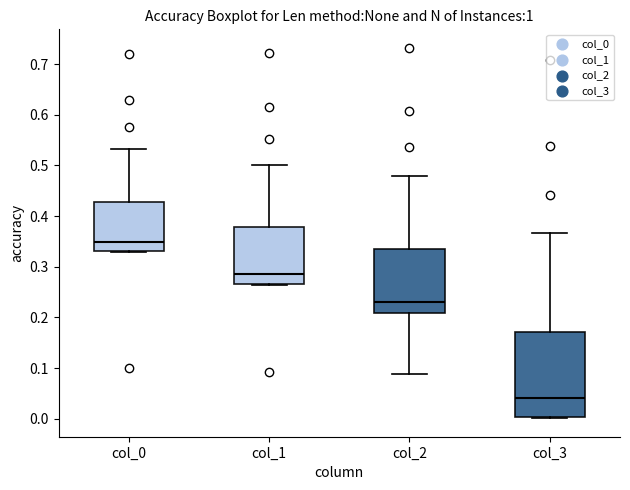

Reading left to right, transcribe this box plot: for each box, give where its median line is, the range the box spans, and where its two whiskers end, as read against the y-axis. The values are not printed on the chart, so give them approximately, as read against the axis.

col_0: median 0.35, box 0.33 to 0.43, whiskers 0.33 to 0.53
col_1: median 0.29, box 0.27 to 0.38, whiskers 0.26 to 0.50
col_2: median 0.23, box 0.21 to 0.34, whiskers 0.09 to 0.48
col_3: median 0.04, box 0.00 to 0.17, whiskers 0.00 (just below the box's lower edge) to 0.37